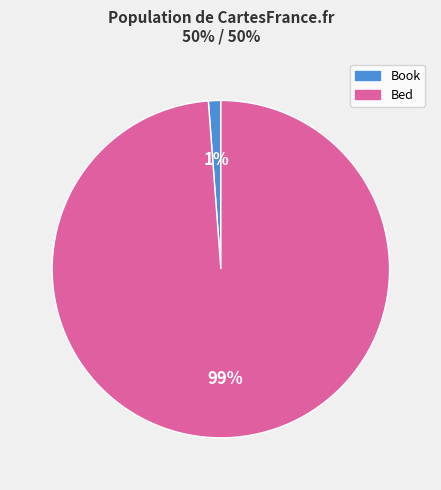

The Bed slice represents 89% of the pie. True or false?

False